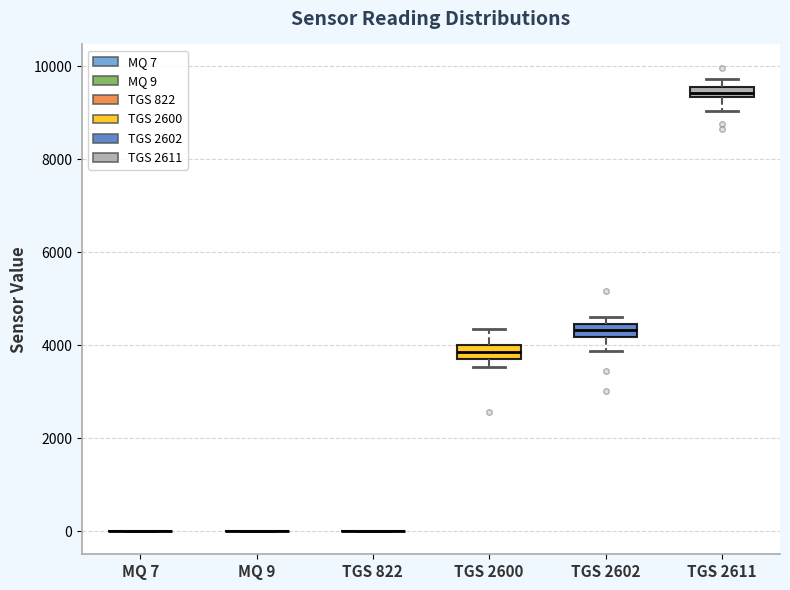

Where is the upper edge of the box for TGS 2611 on the y-axis? The values are not printed on the chart, so give them approximately, as read against the axis.

9600